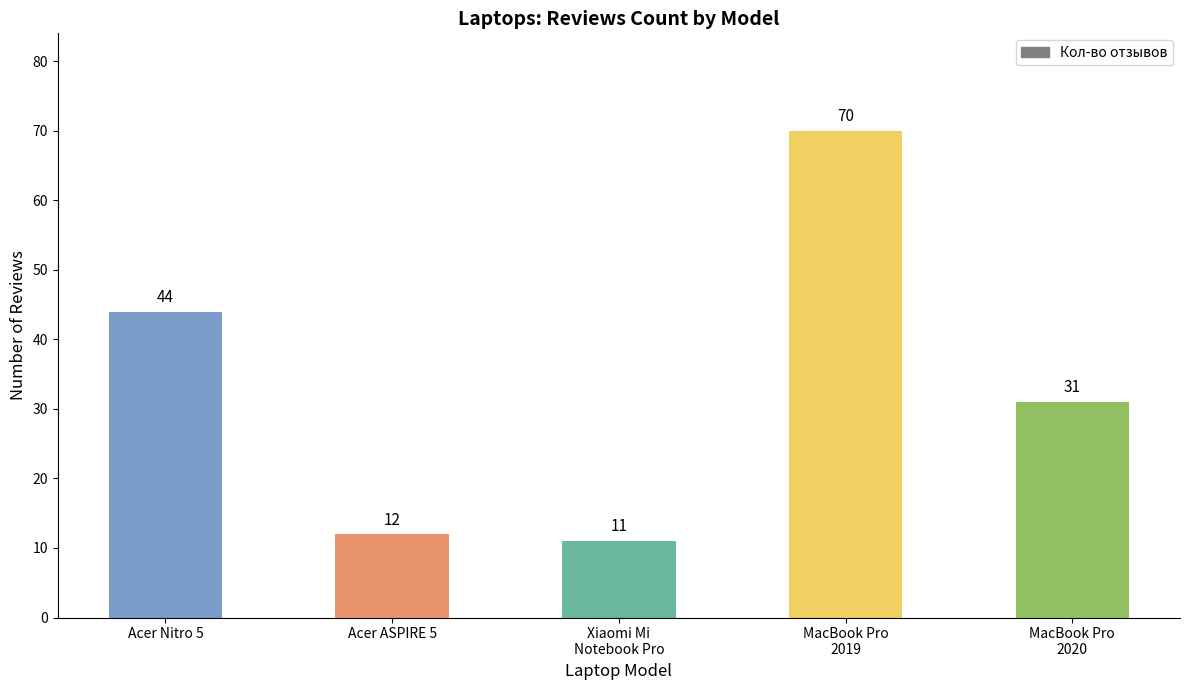

Count the number of categories in the chart.

5